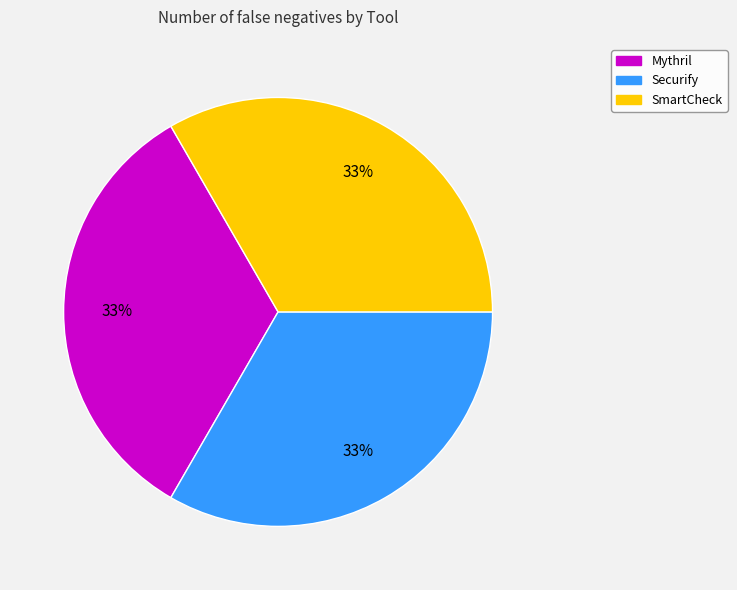

To the nearest percent, what is the difference between the largest and smallest slice percentages?

0%